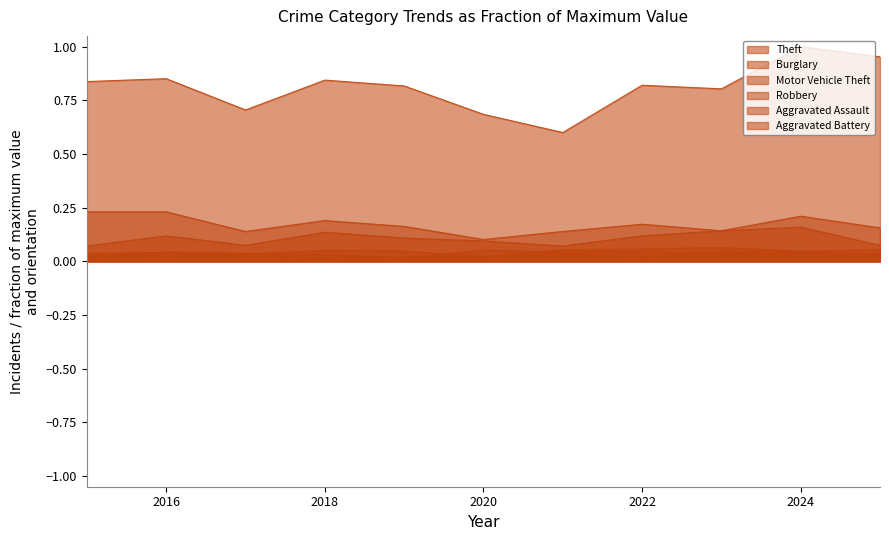

Reading left to right, list all the values displayed in this chart.

Theft: 0.8	0.9	0.7	0.8	0.8	0.7	0.6	0.8	0.8	1.0	1.0
Burglary: 0.2	0.2	0.1	0.2	0.2	0.1	0.1	0.2	0.1	0.2	0.1
Motor Vehicle Theft: 0.1	0.1	0.1	0.1	0.1	0.1	0.1	0.1	0.1	0.2	0.2
Robbery: 0.0	0.0	0.0	0.0	0.0	0.1	0.0	0.0	0.0	0.0	0.0
Aggravated Assault: 0.0	0.0	0.0	0.1	0.0	0.0	0.1	0.1	0.1	0.0	0.1
Aggravated Battery: 0.0	0.0	0.0	0.0	0.0	0.0	0.0	0.0	0.0	0.0	0.0